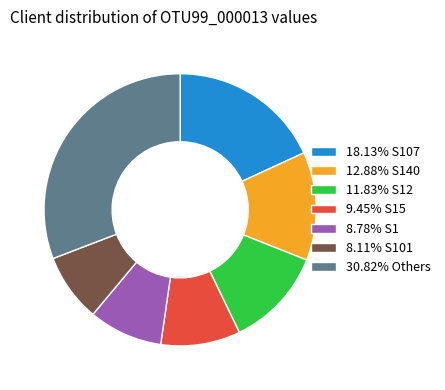

Does 12.88% S140 account for over 50% of the chart?

No